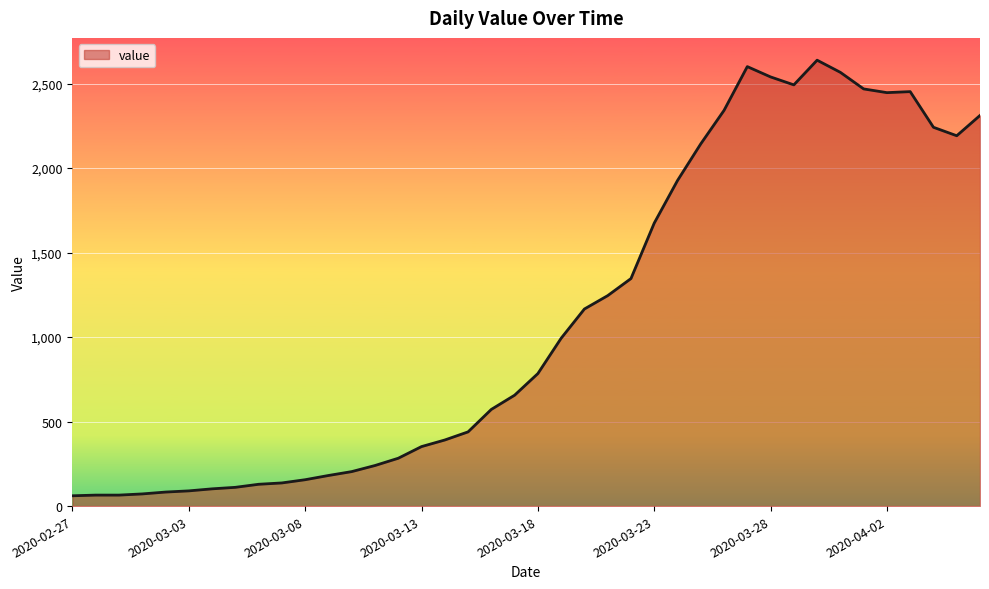

What is the smallest value displayed?

61